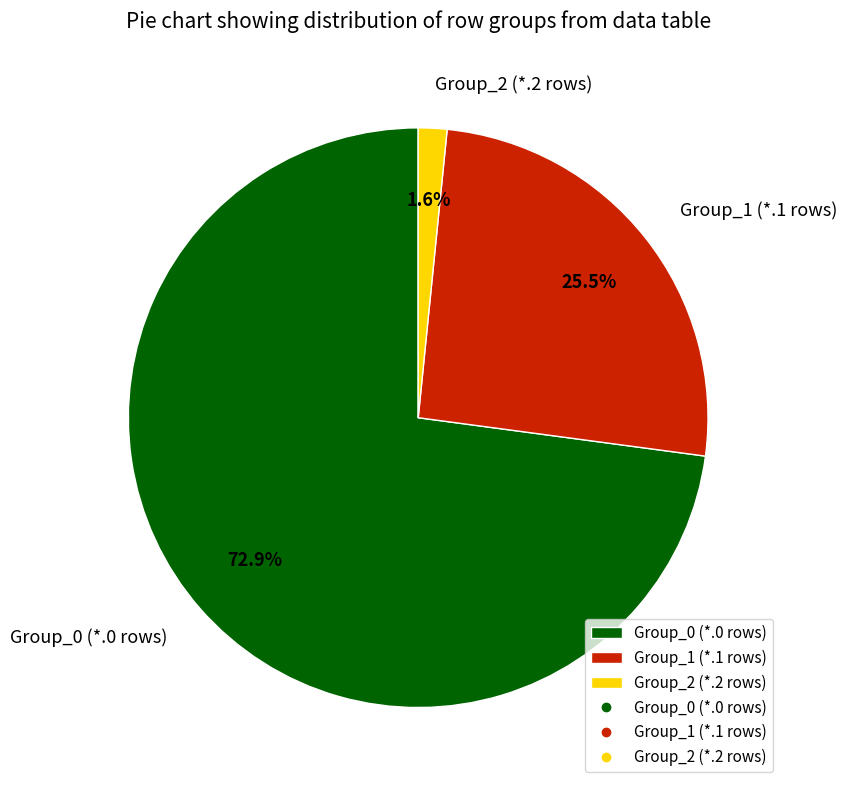

Which category has the biggest portion of the pie?

Group_0 (*.0 rows)